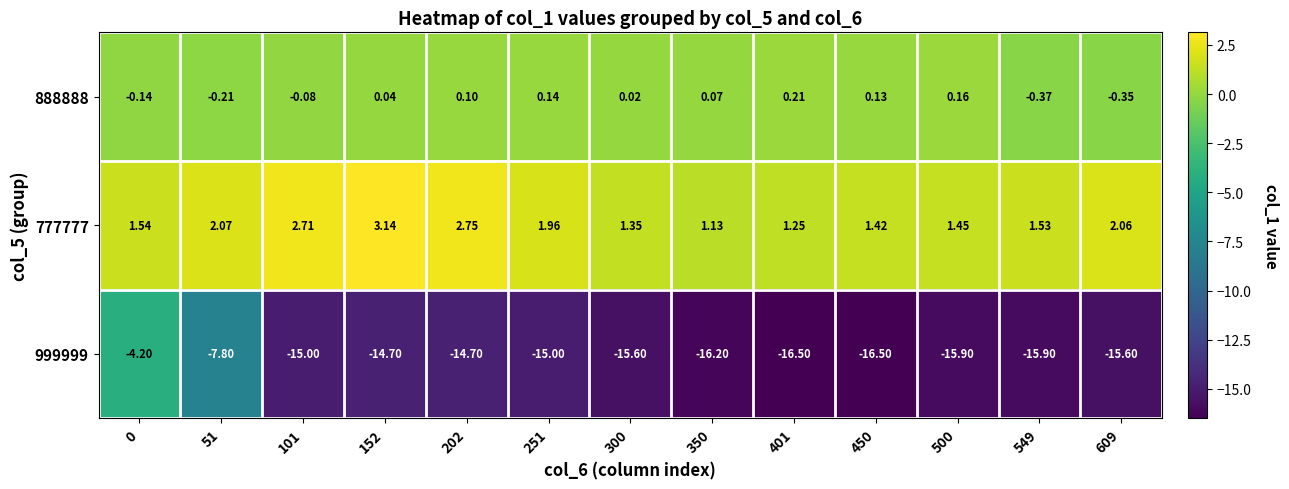

Is the value of 777777 at 0 greater than the value of 999999 at 609?

Yes